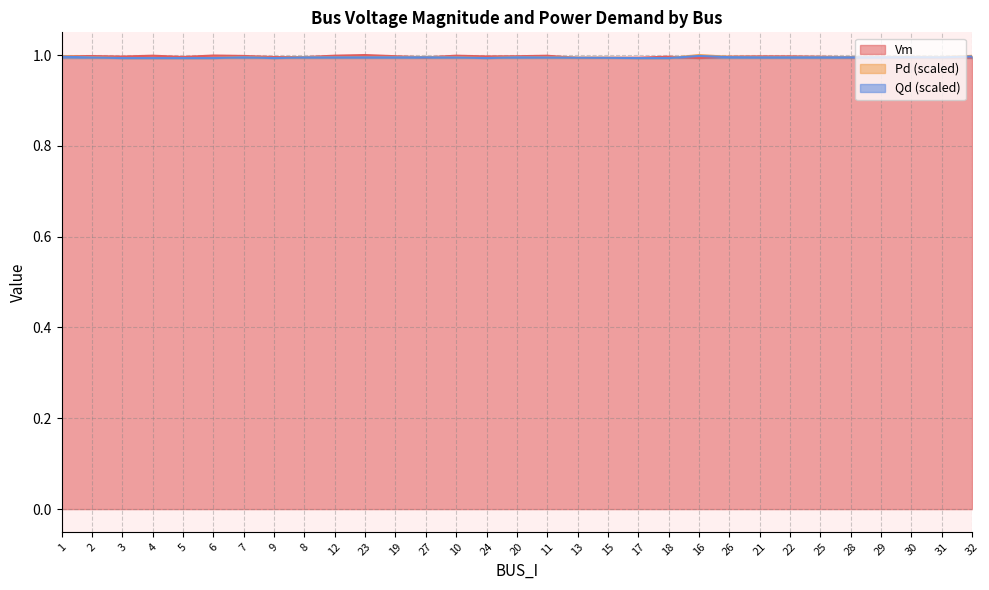

Is it true that Vm equals 1.3 at 9?

False